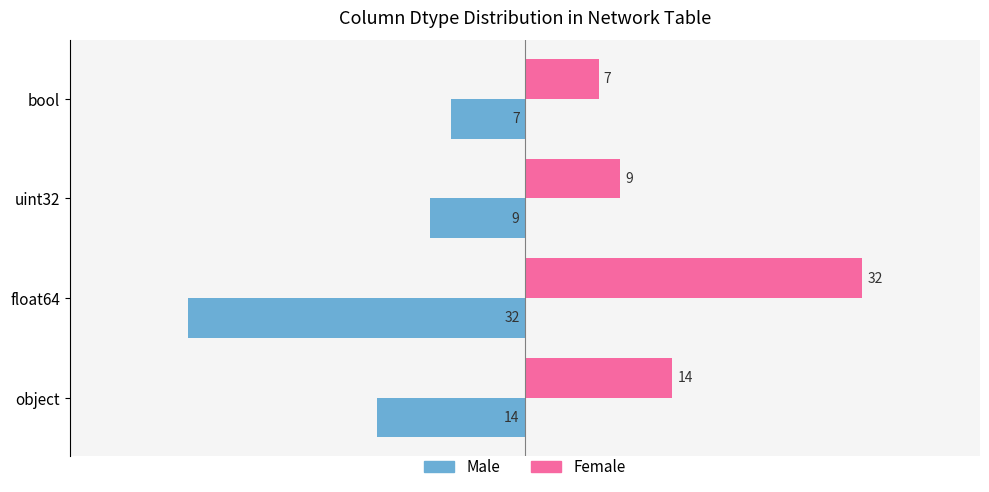

List the series in order of their overall mean, lowest first.

Male, Female